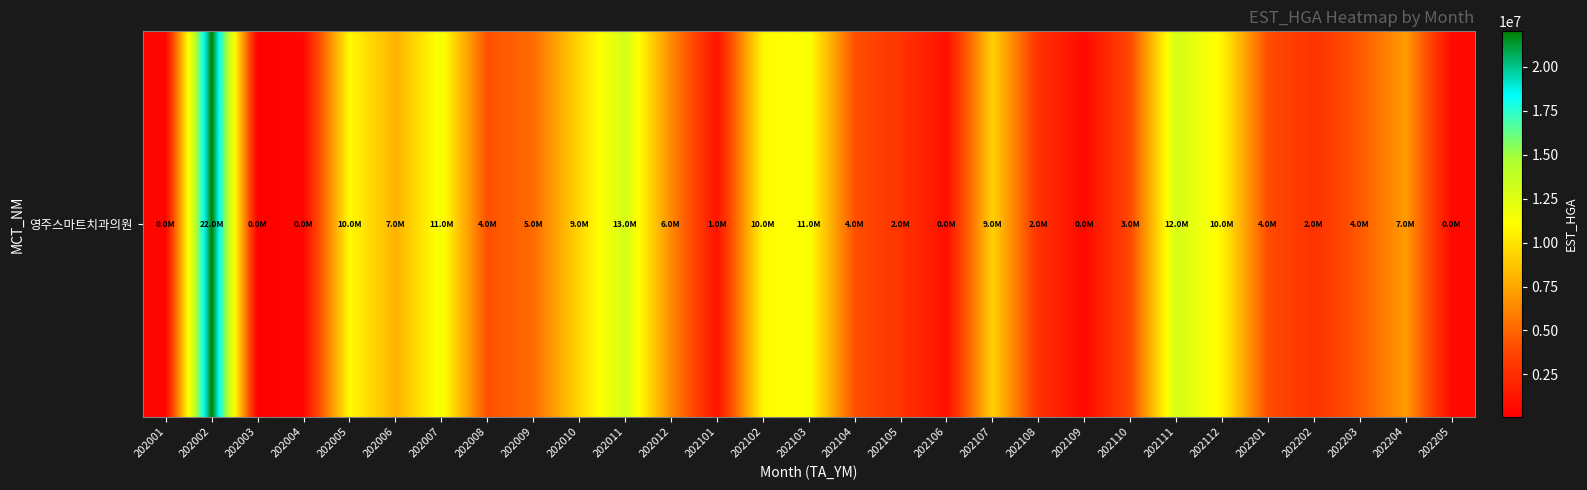

What is the maximum value shown in the chart?

22016319